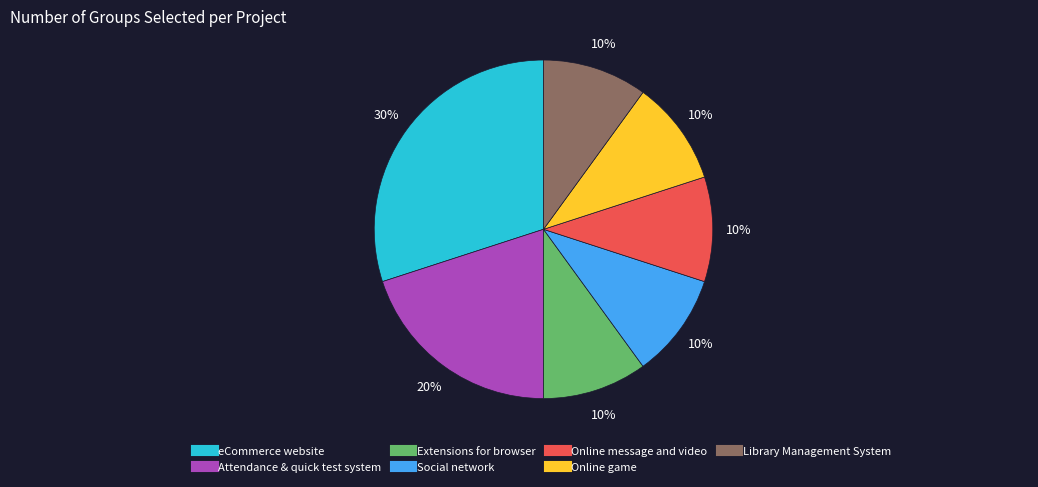

To the nearest percent, what portion does Library Management System represent?

10%